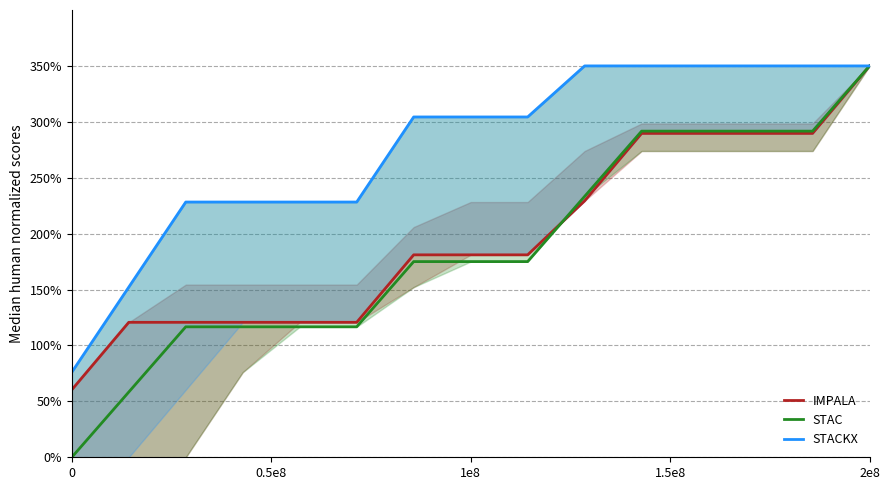

What is the minimum value for IMPALA?

60.3